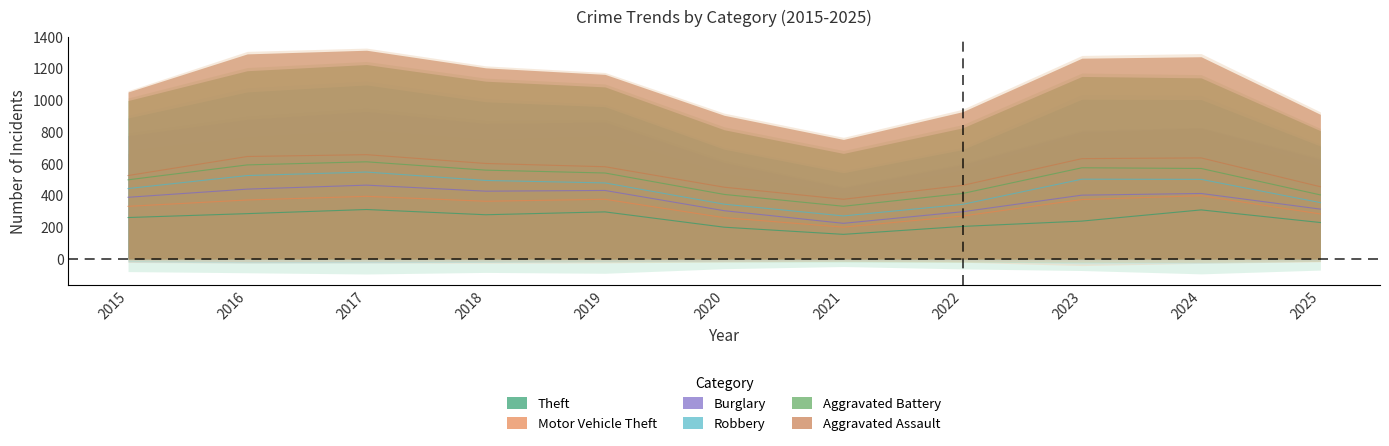

True or false: Burglary has a value of 14 at 2025.

False